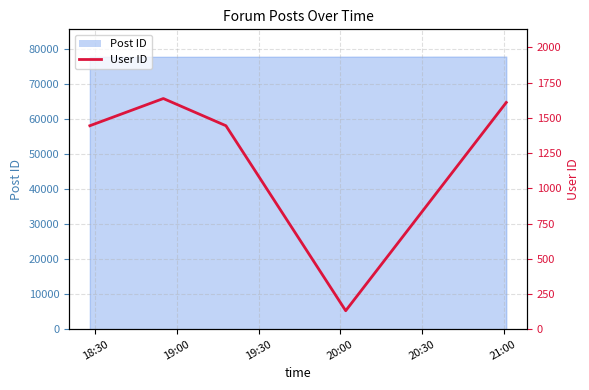

Which has a higher value, 18:30 or 20:00?

18:30